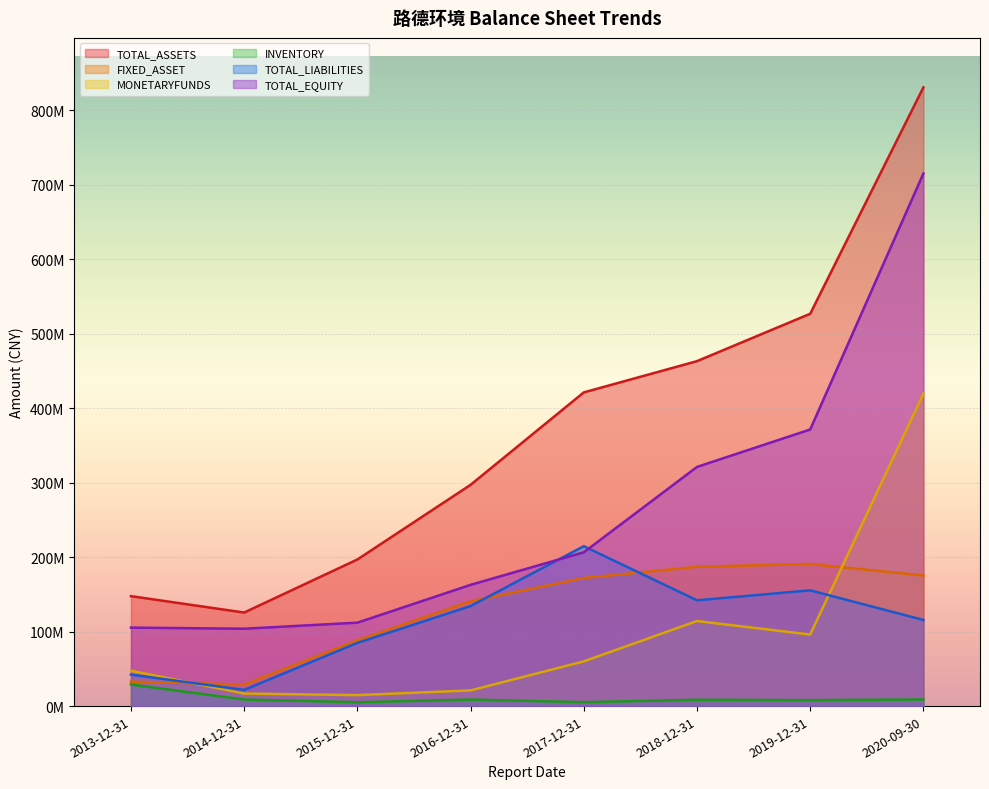

List the series in order of their peak value, lowest first.

INVENTORY, FIXED_ASSET, TOTAL_LIABILITIES, MONETARYFUNDS, TOTAL_EQUITY, TOTAL_ASSETS